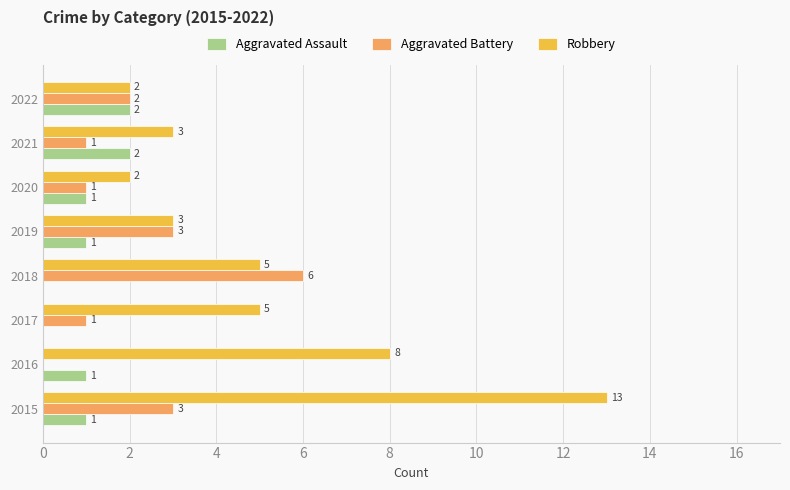

What is the sum of all Aggravated Battery values?

17